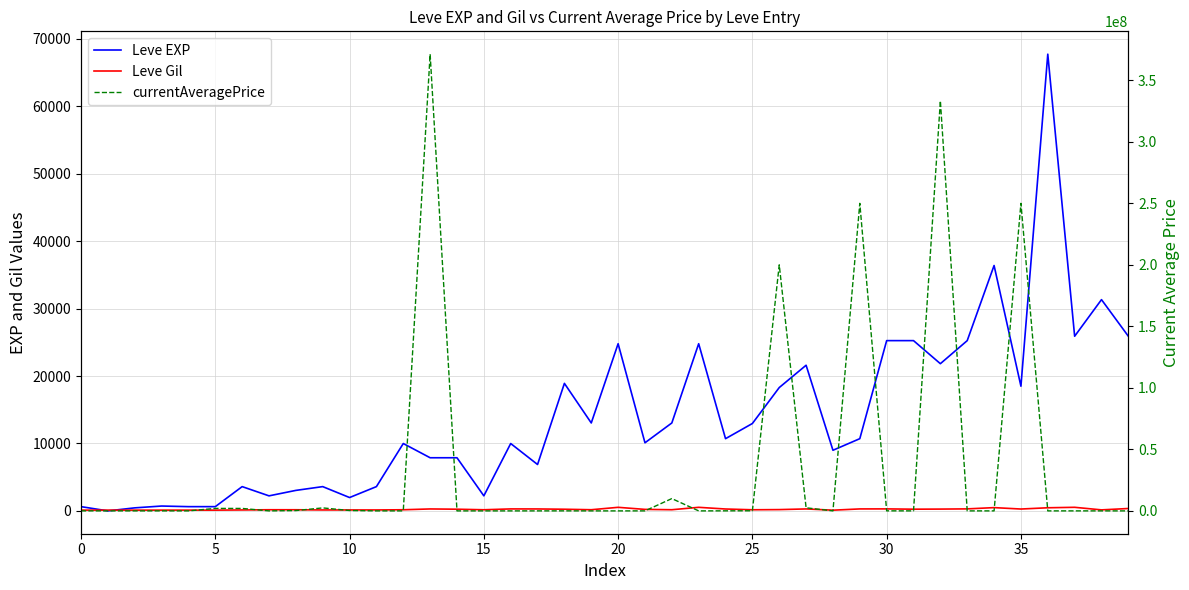

Between 26 and 32, which series saw the biggest shift?

currentAveragePrice